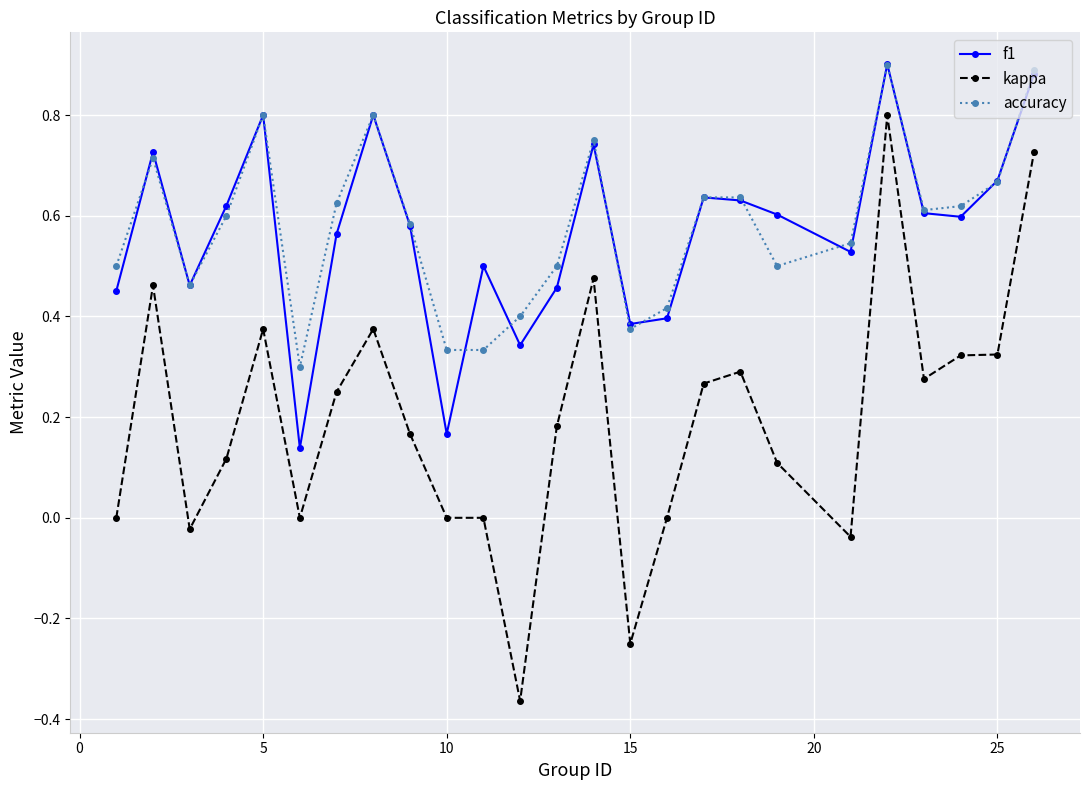

Which series has the widest spread of values?

kappa